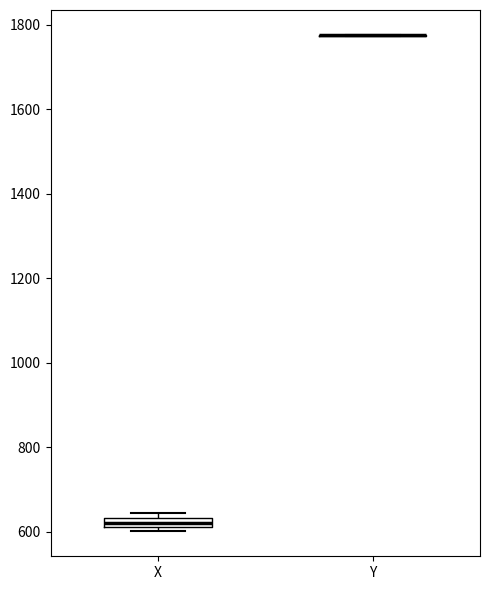

Comparing the boxes themselves (not the whiskers), which one is the tallest?

X